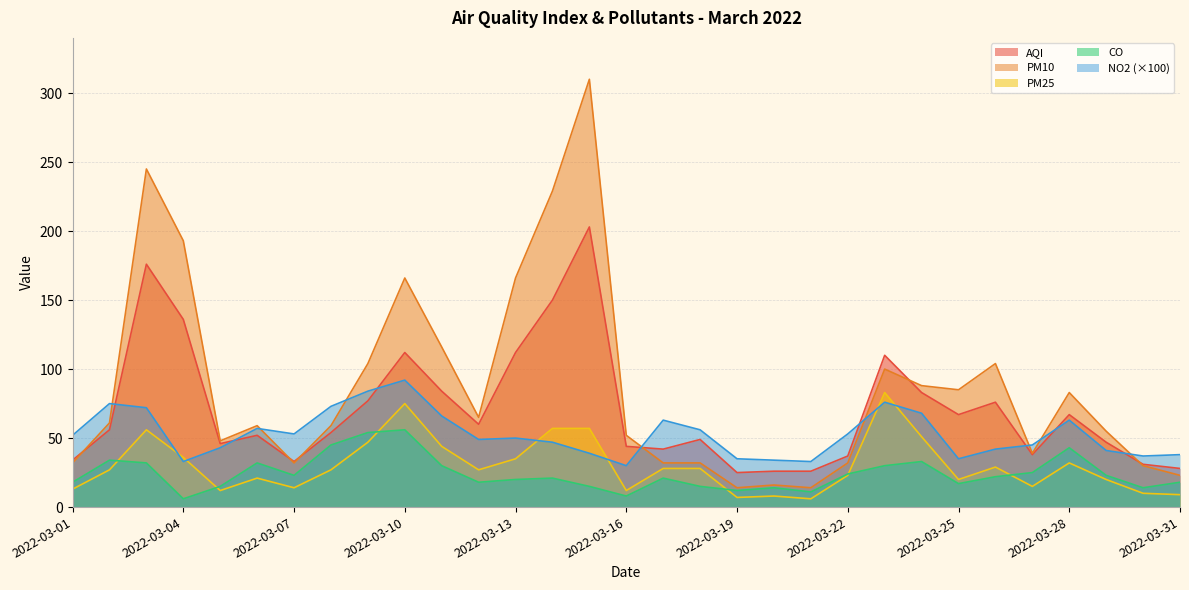

How many data points does each series have?

31